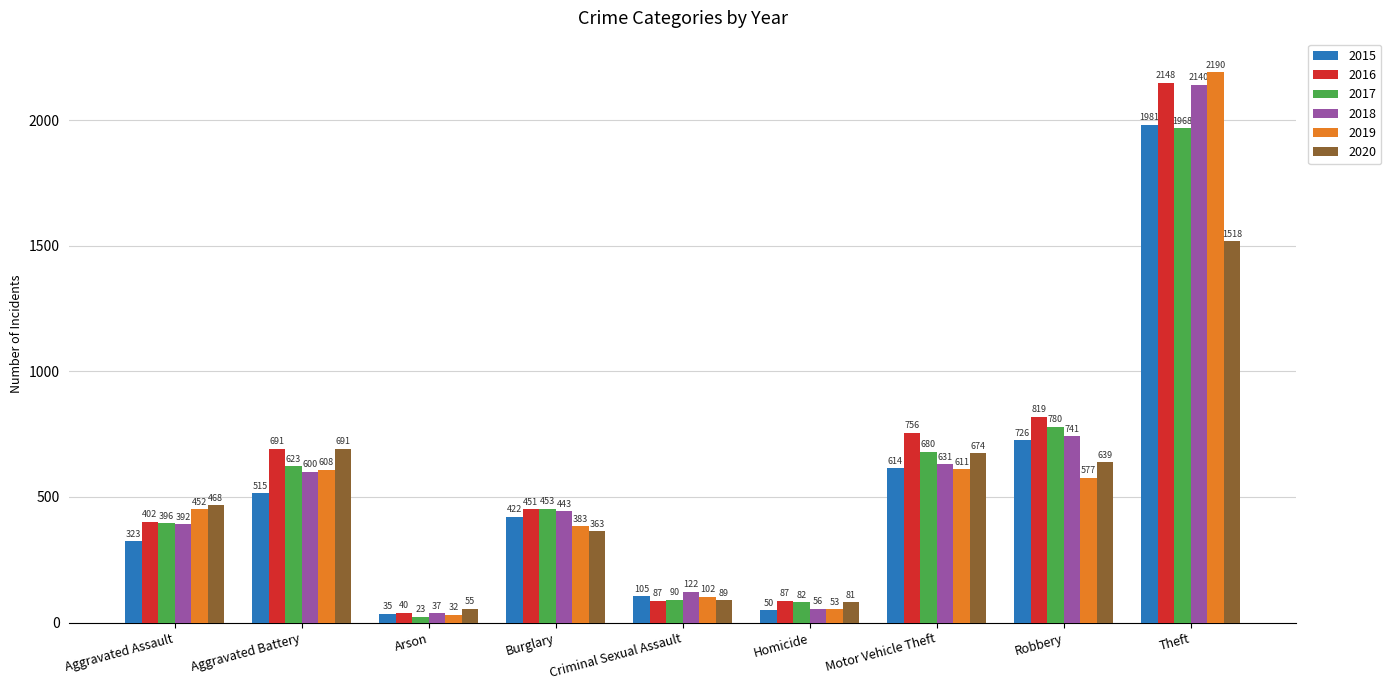

What is the value of the 2015 bar at the 7th from the left?

614